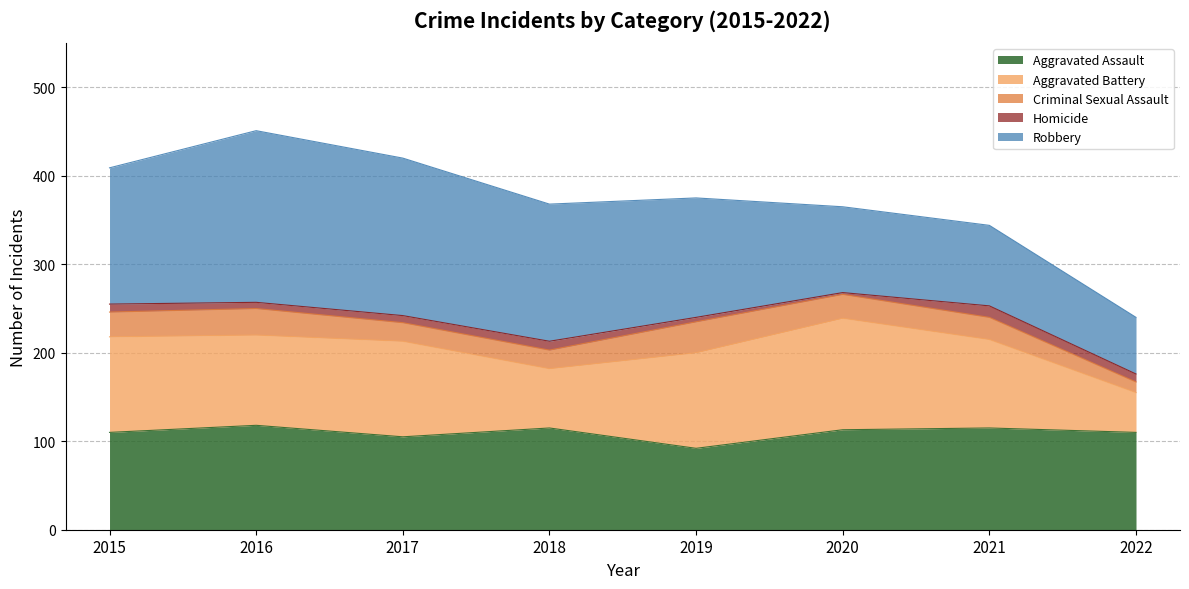

How many data points in Aggravated Assault are less than 113?

4